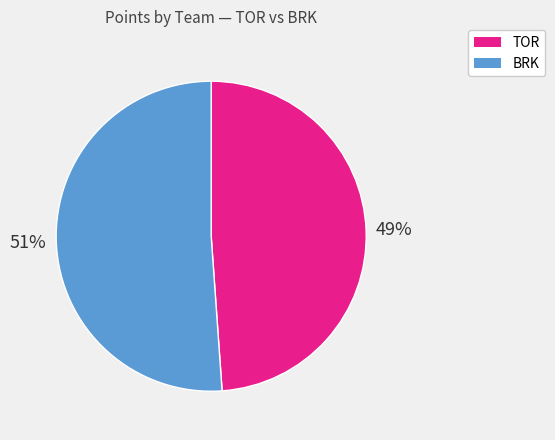

What percentage is the BRK slice, to the nearest percent?

51%